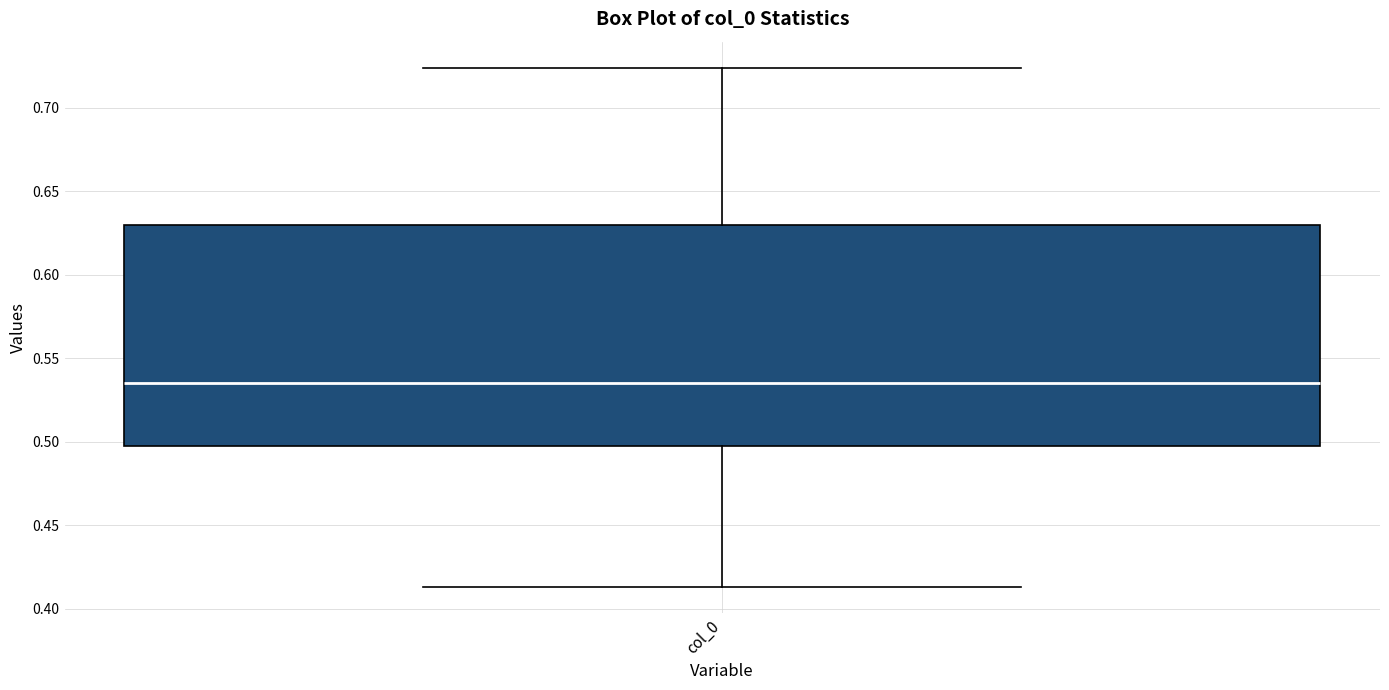

Where is the lower edge of the box for col_0 on the y-axis? The values are not printed on the chart, so give them approximately, as read against the axis.

0.495